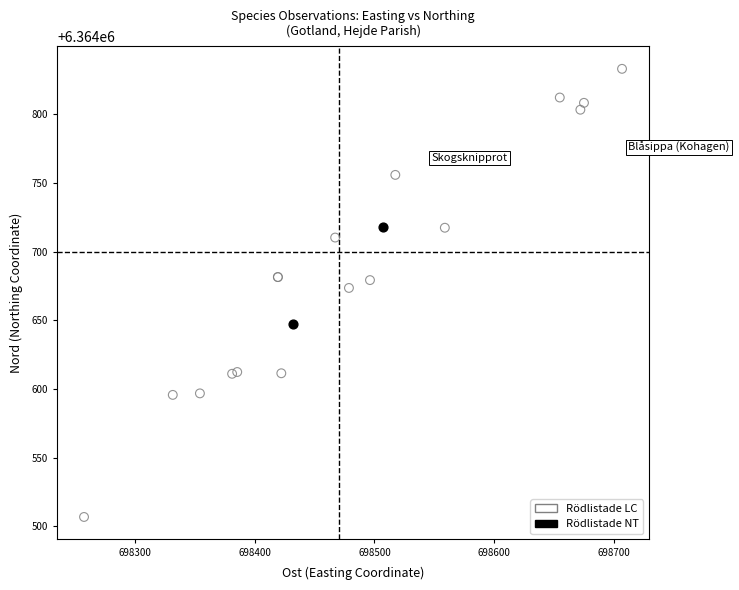

What are all the series names shown in the legend?

Rödlistade LC, Rödlistade NT